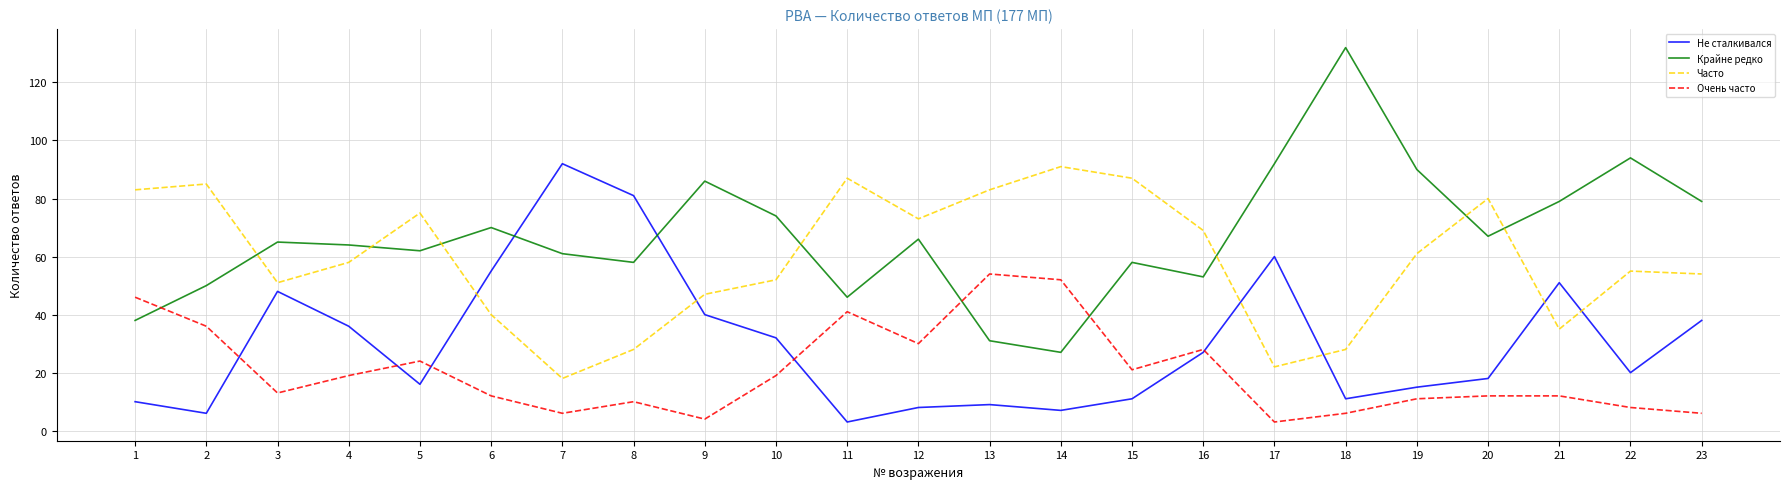

What is the average value of the Крайне редко series?

67